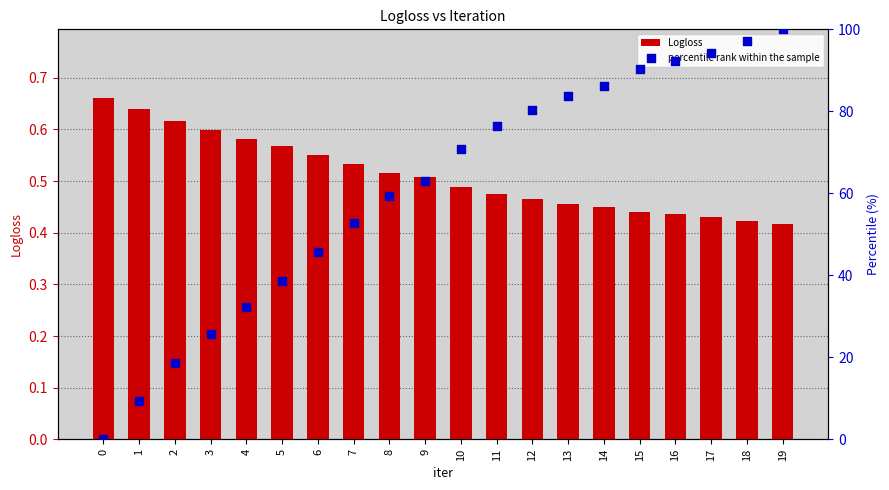

What is the total value across all series at 13?

84.1